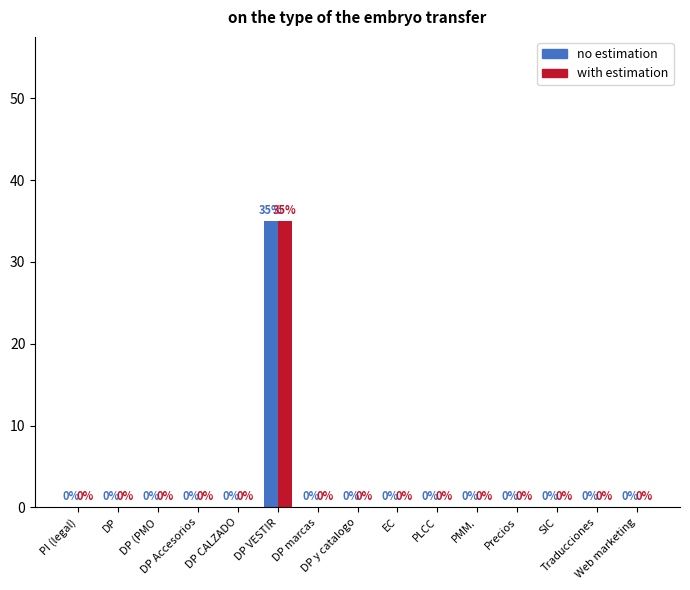

What is the sum of all with estimation values?

35